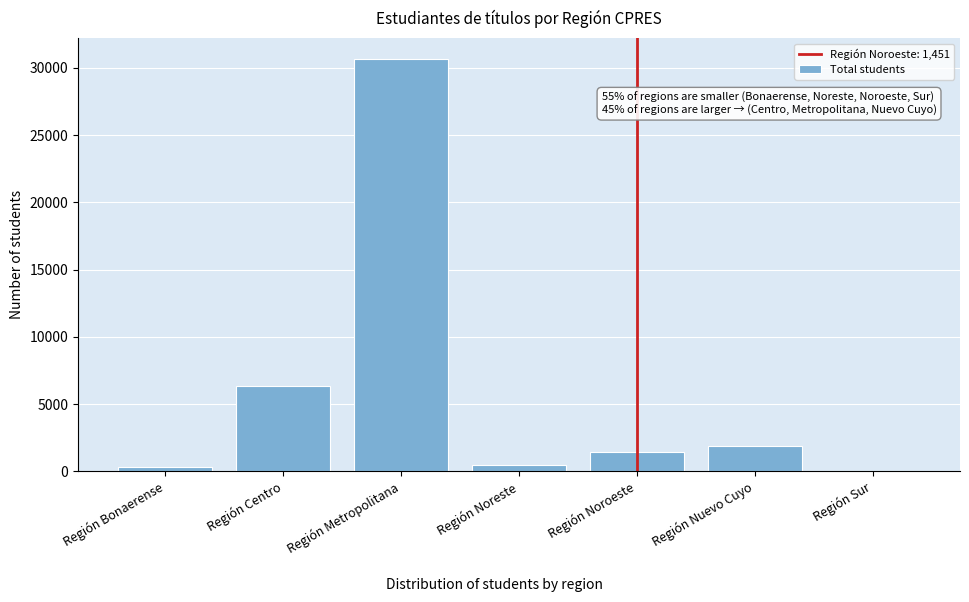

Reading left to right, what are all the values shown in this chart?

Región Bonaerense=315	Región Centro=6349	Región Metropolitana=30677	Región Noreste=466	Región Noroeste=1451	Región Nuevo Cuyo=1856	Región Sur=6